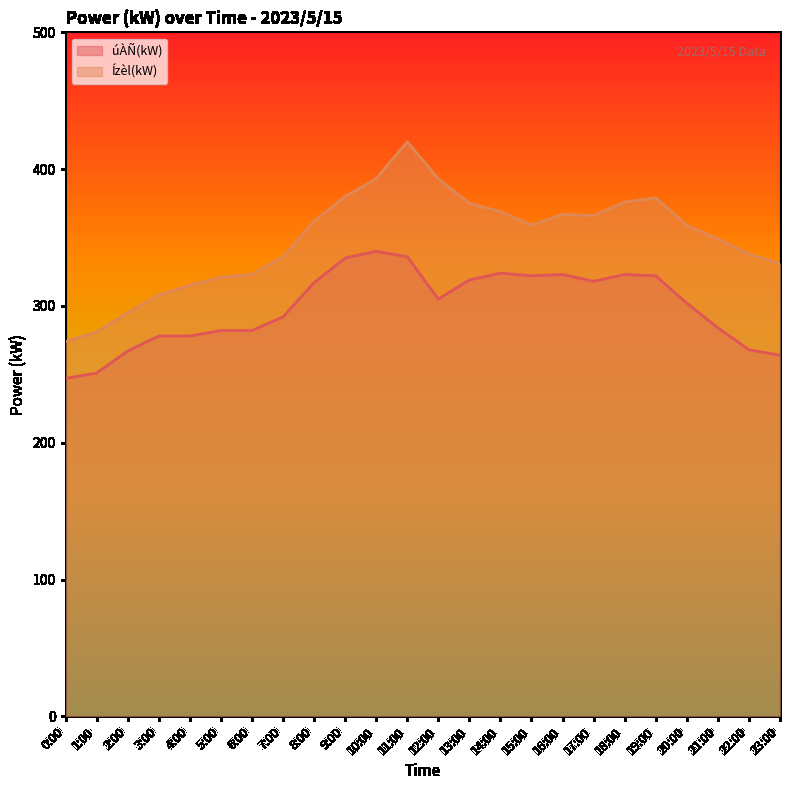

List the series in order of their peak value, lowest first.

úÀÑ(kW), Ízèl(kW)